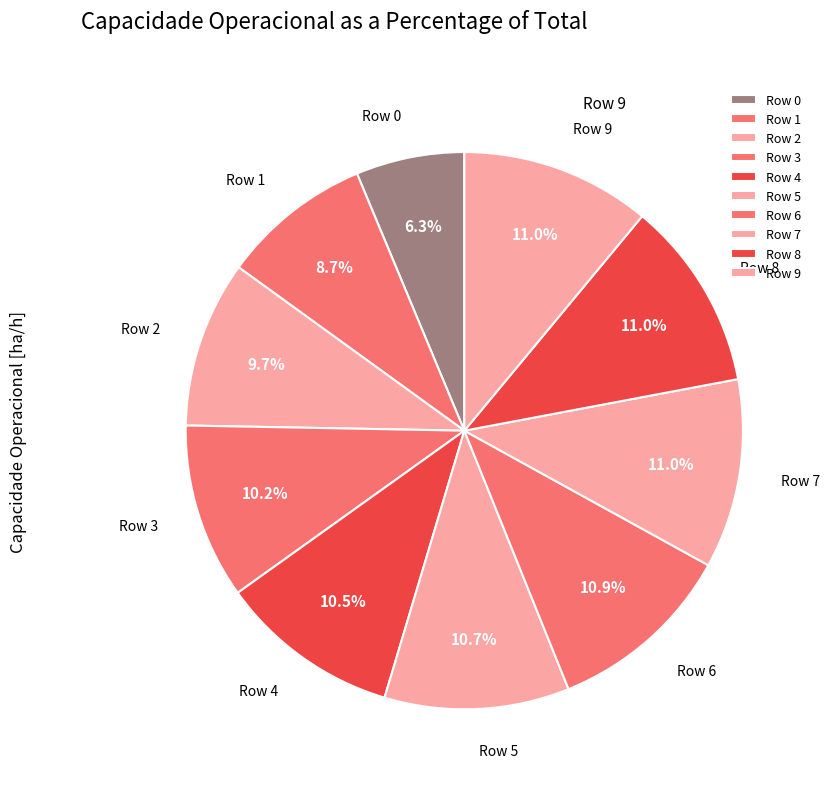

To the nearest percent, what is the difference between the Row 6 and Row 0 slice percentages?

5%